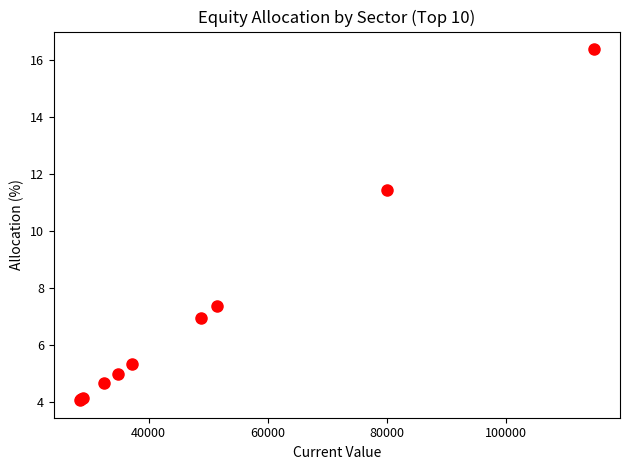

What Y value in the scatter plot is closest to 10?

11.4